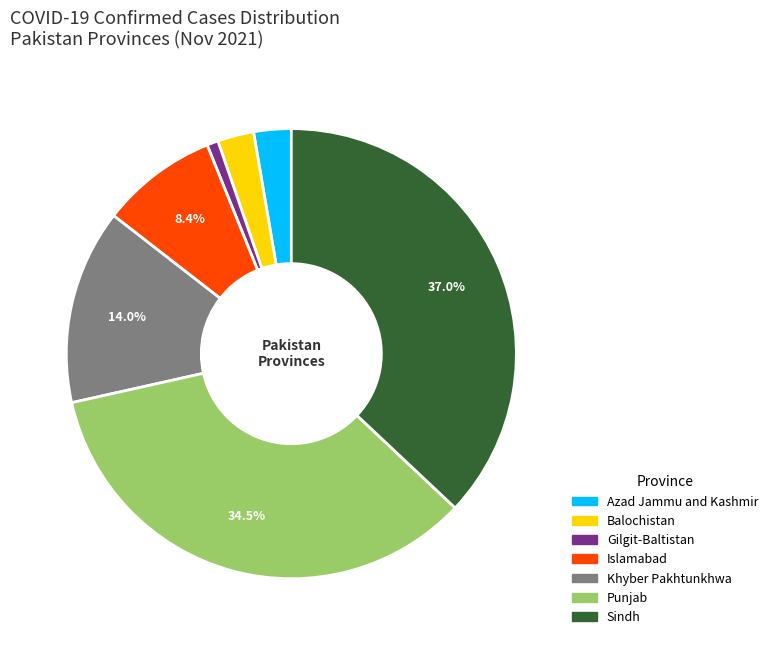

To the nearest percent, what is the combined percentage of Gilgit-Baltistan and Khyber Pakhtunkhwa?

15%